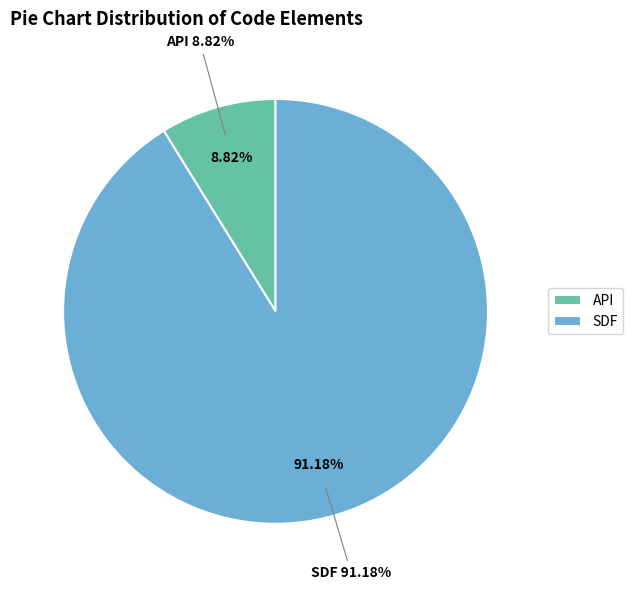

To the nearest percent, what percentage of the pie is SDF?

91%